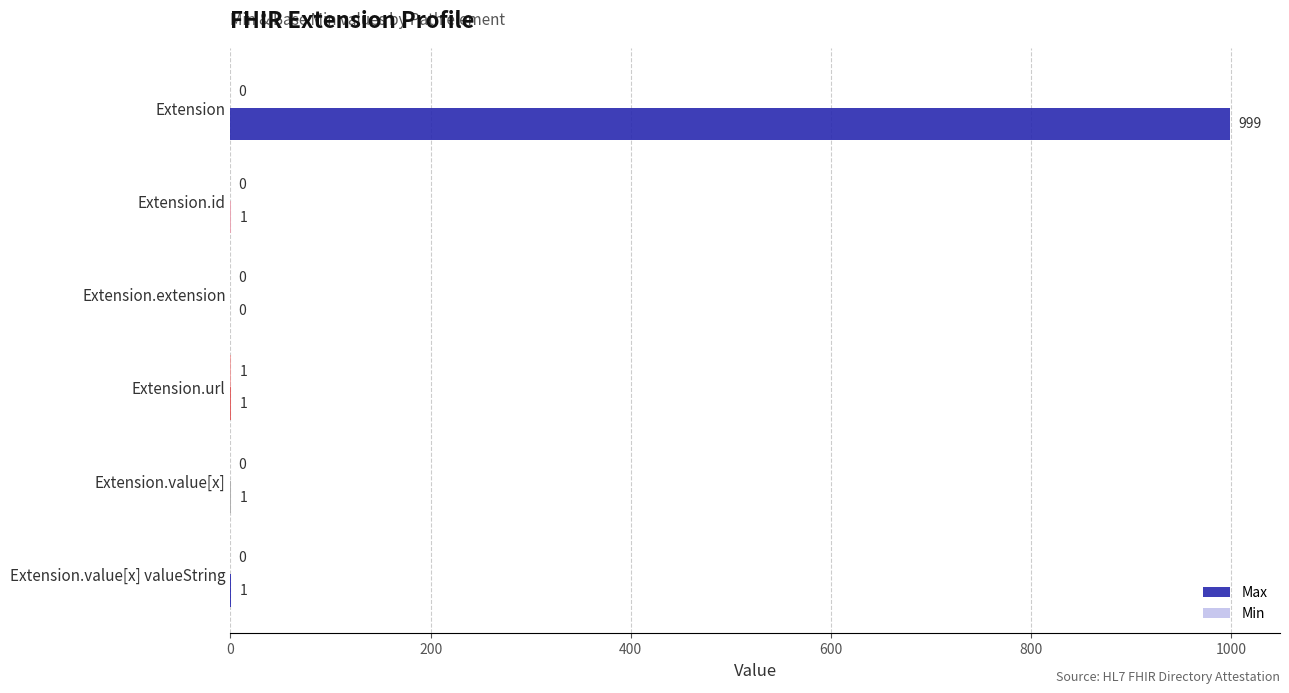

Which series has the largest total across all categories?

Max